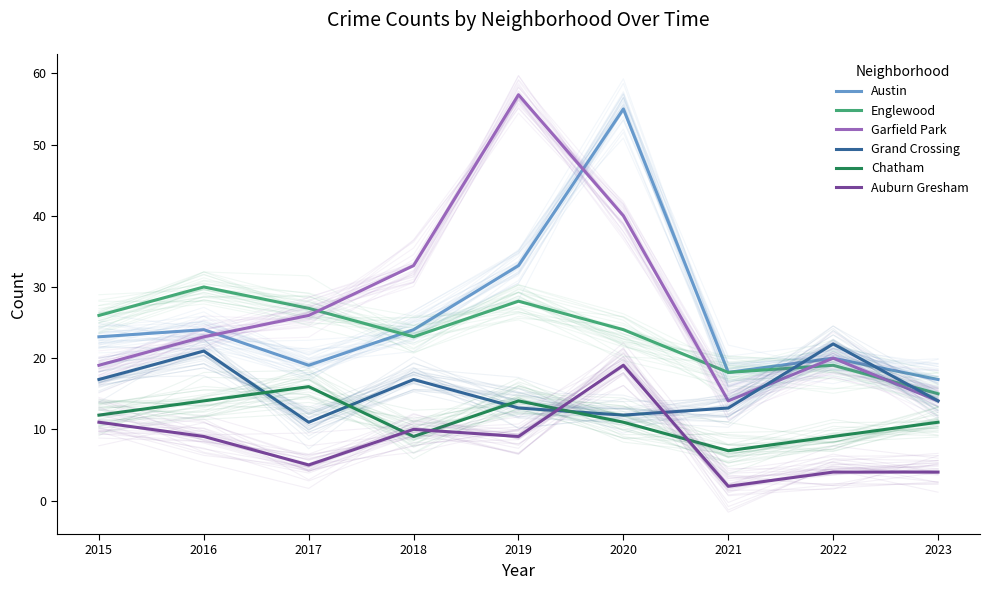

Is the value of Garfield Park at 2020 greater than the value of Austin at 2018?

Yes